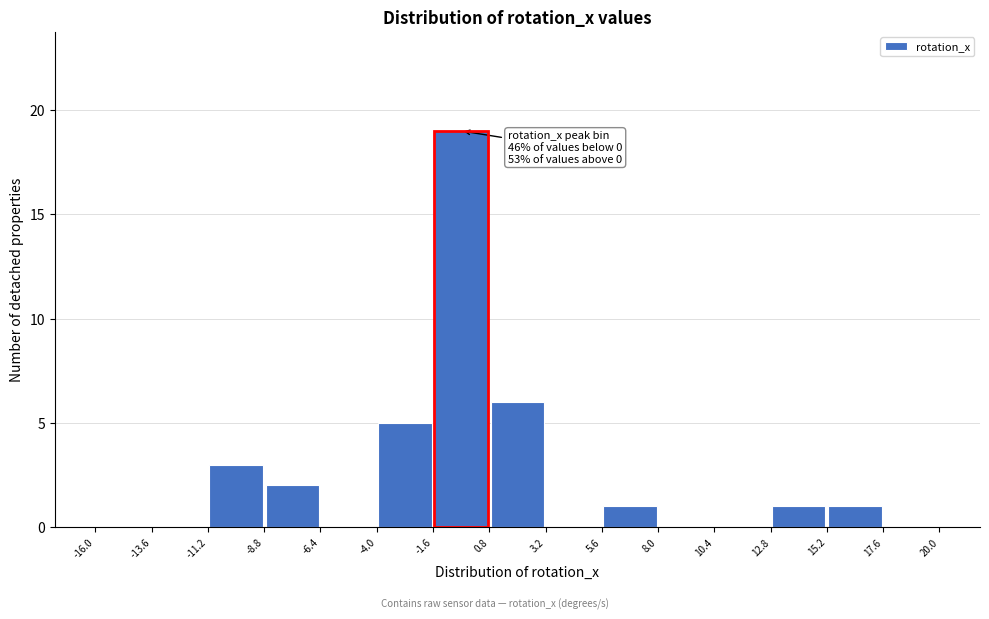

Over which range of the x-axis is the bar tallest?

-1.6 to 0.8